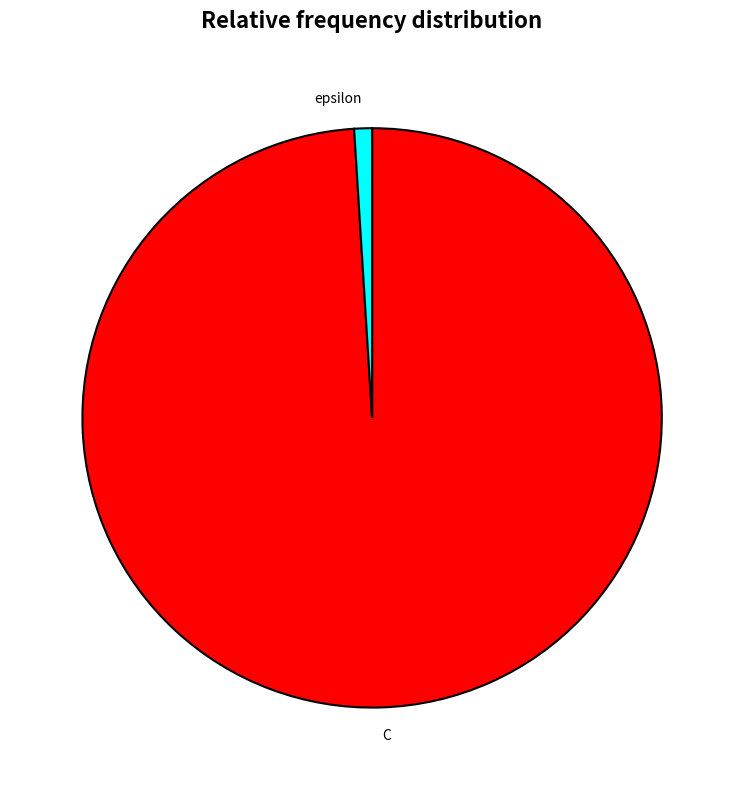

The epsilon slice represents 8% of the pie. True or false?

False